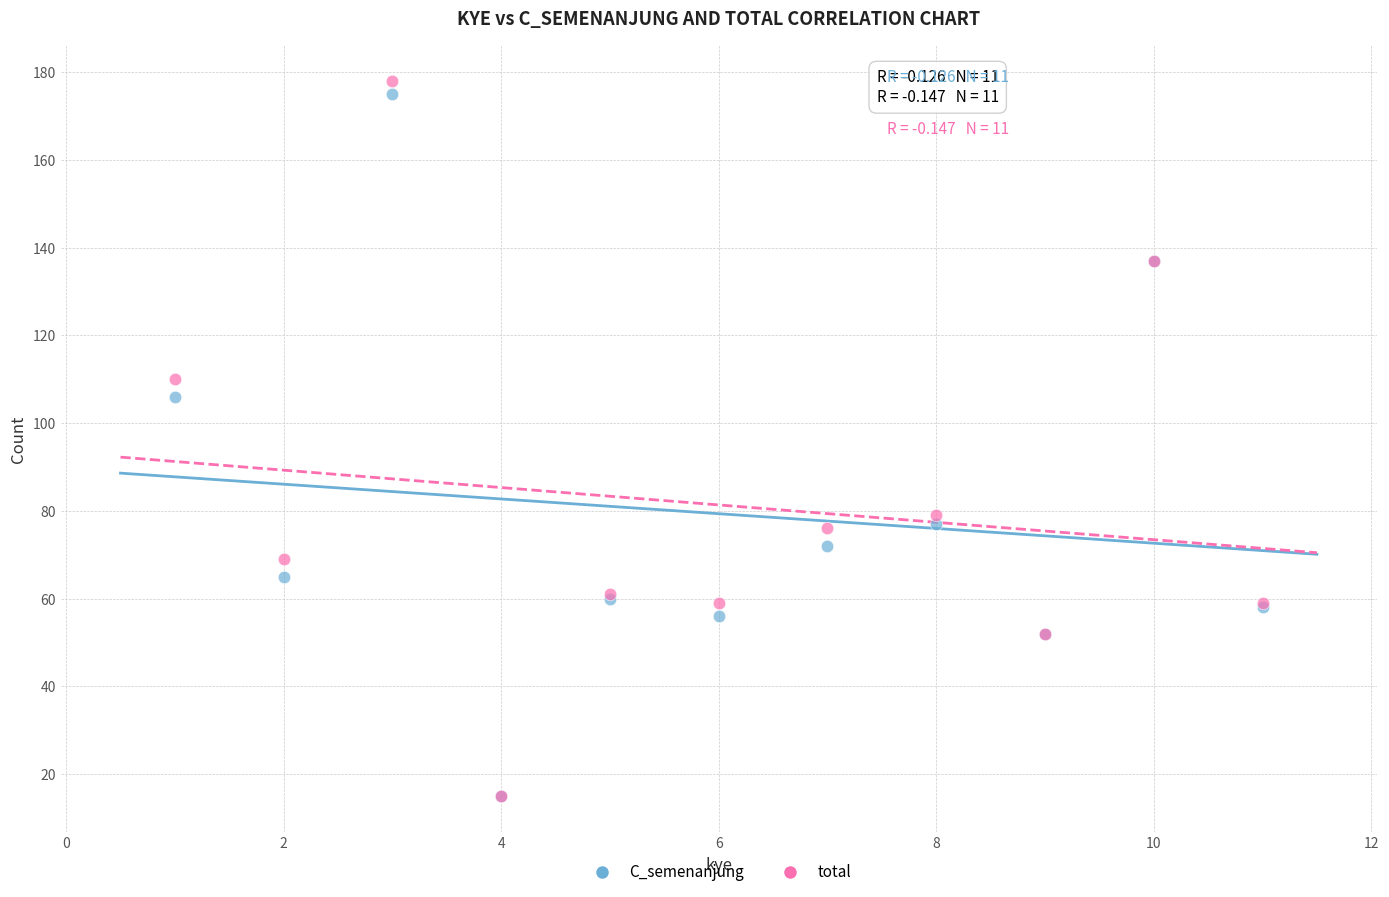

Across all series, what Y value is closest to 96?

106